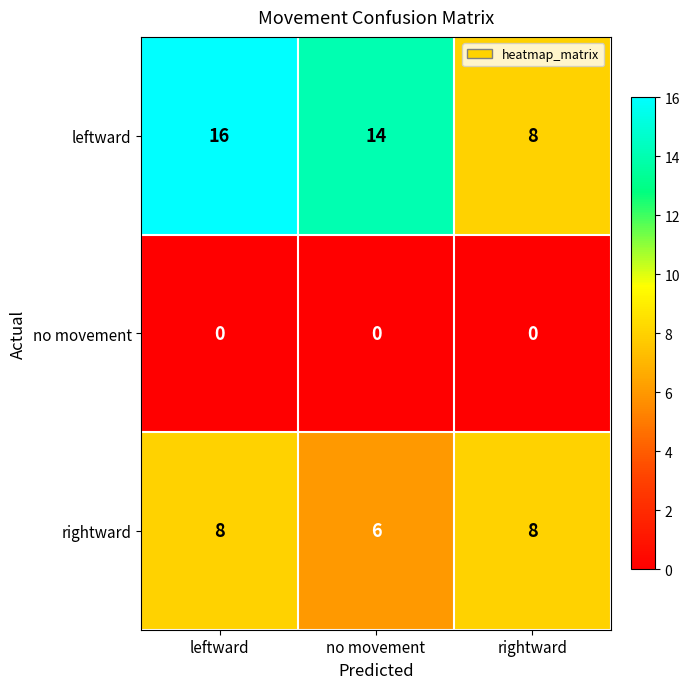

Count the number of data series in this chart.

3